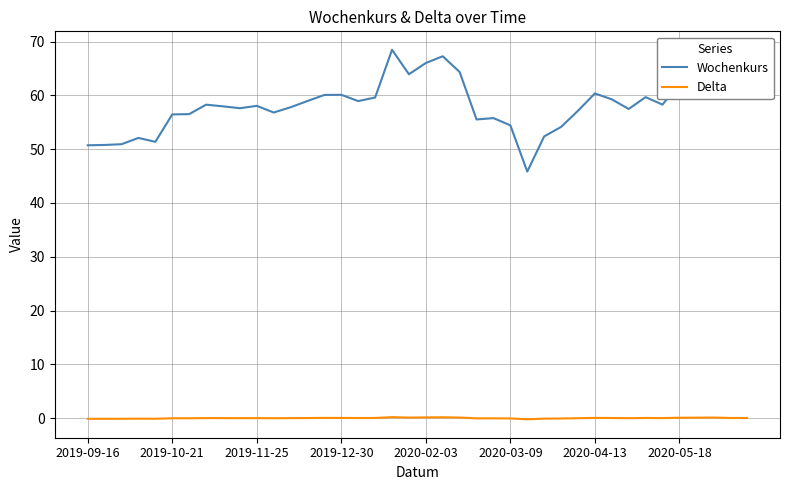

Which series has the largest range (max minus min)?

Wochenkurs